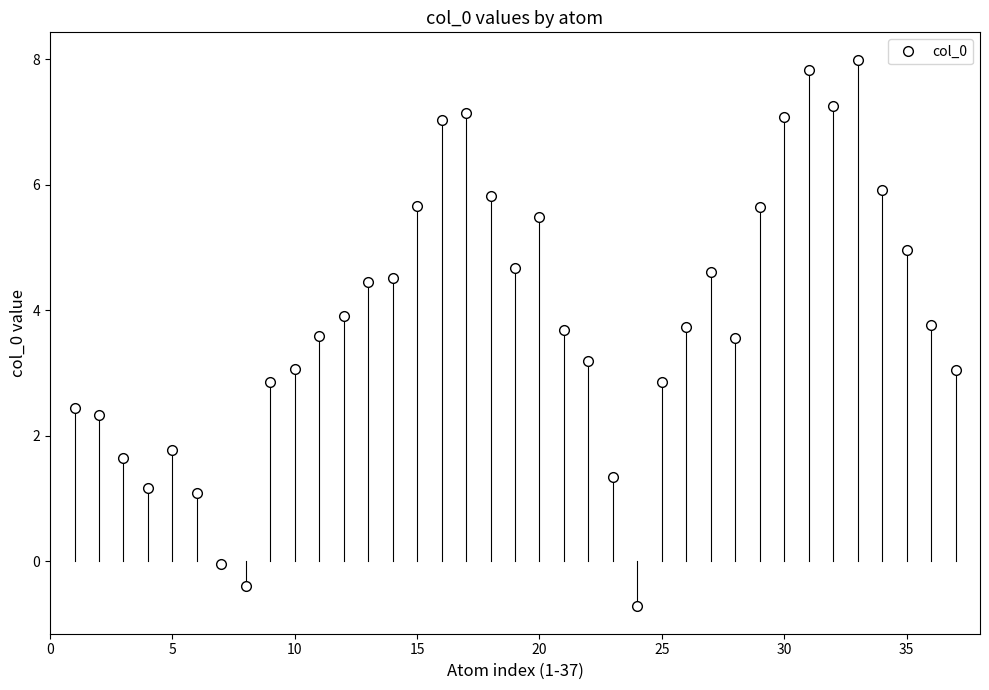

How many positive values are there?

34